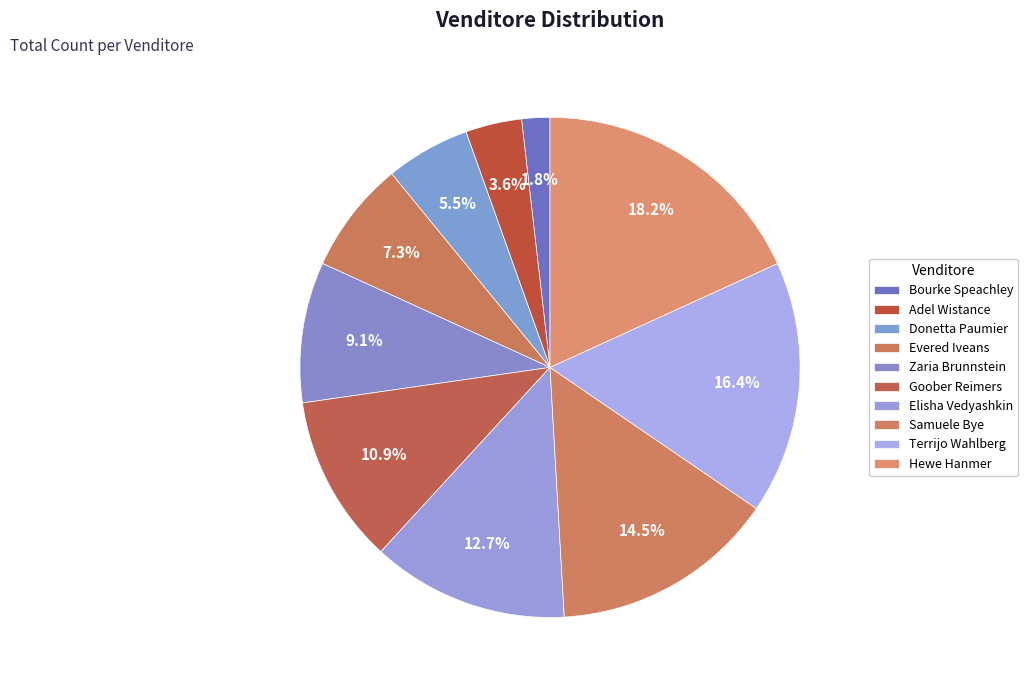

How many slices are in this pie chart?

10